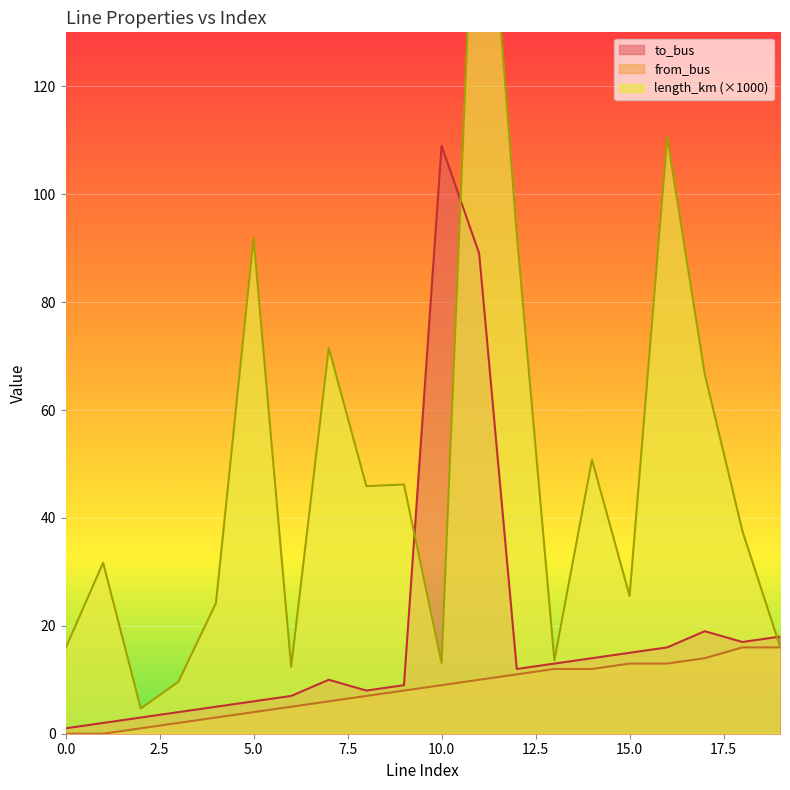

Between 12 and 14, which is larger?

12